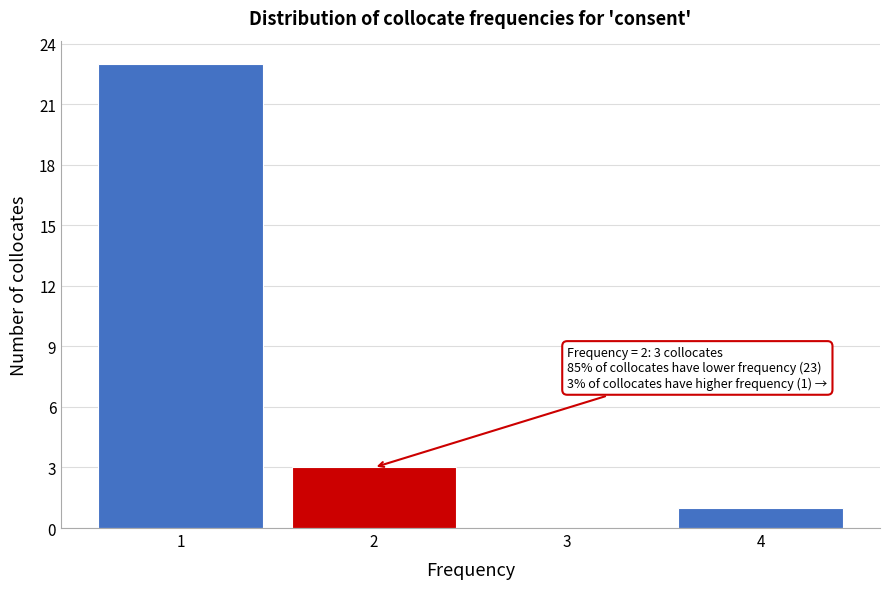

Reading left to right, transcribe all the data shown in this chart.

1=23	2=3	3=0	4=1